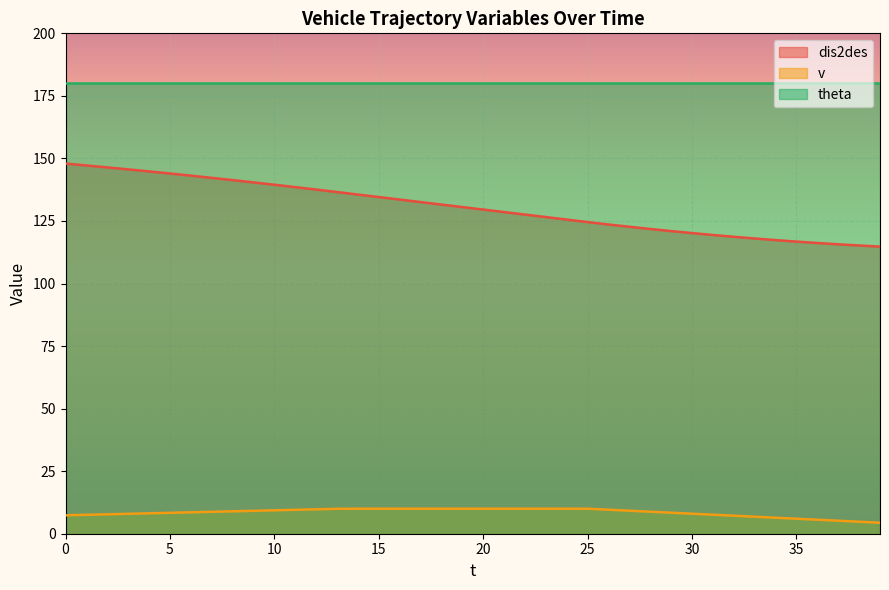

What is the value of the dis2des point at the 6th from the left?

144.0